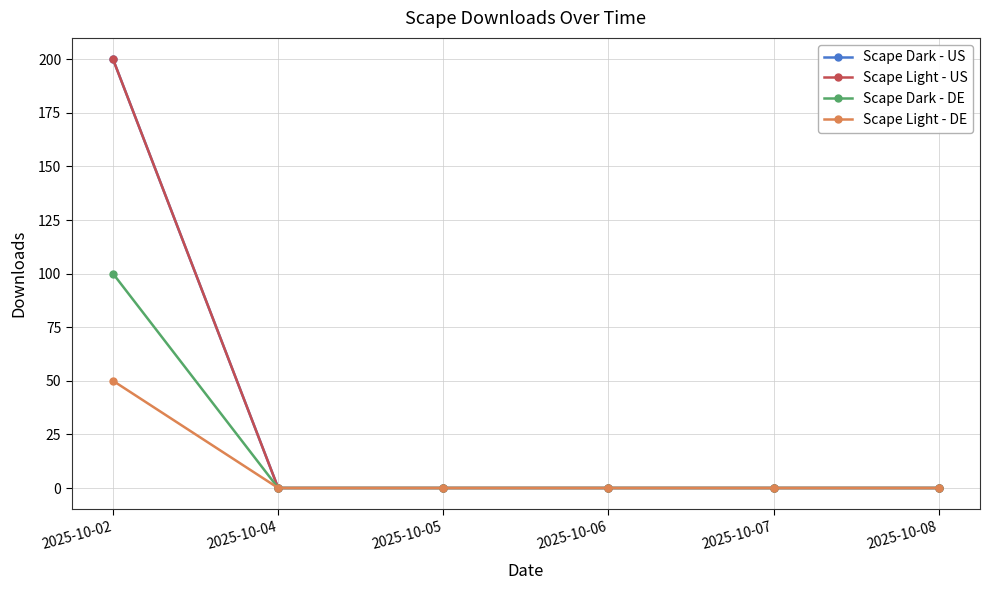

True or false: Scape Light - US has a value of 0 at 2025-10-04.

True